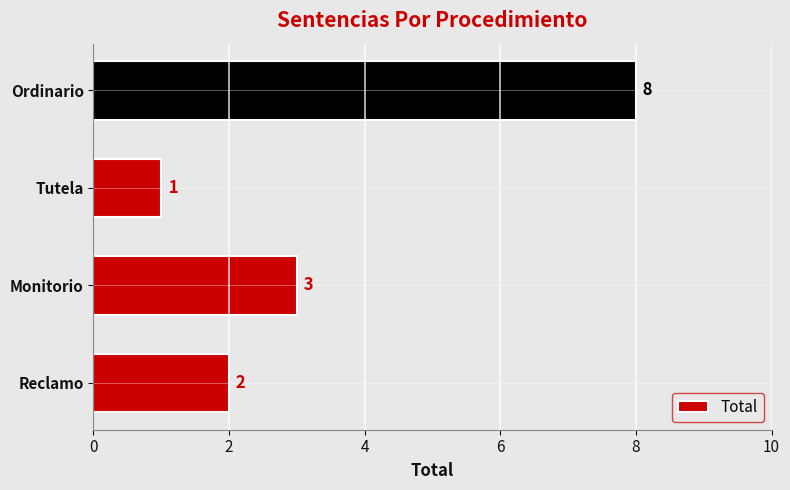

What is the maximum value shown in the chart?

8